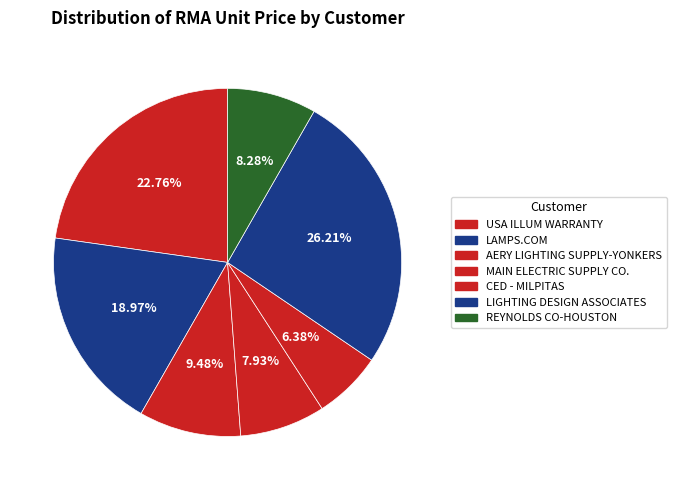

How many segments does this pie chart have?

7